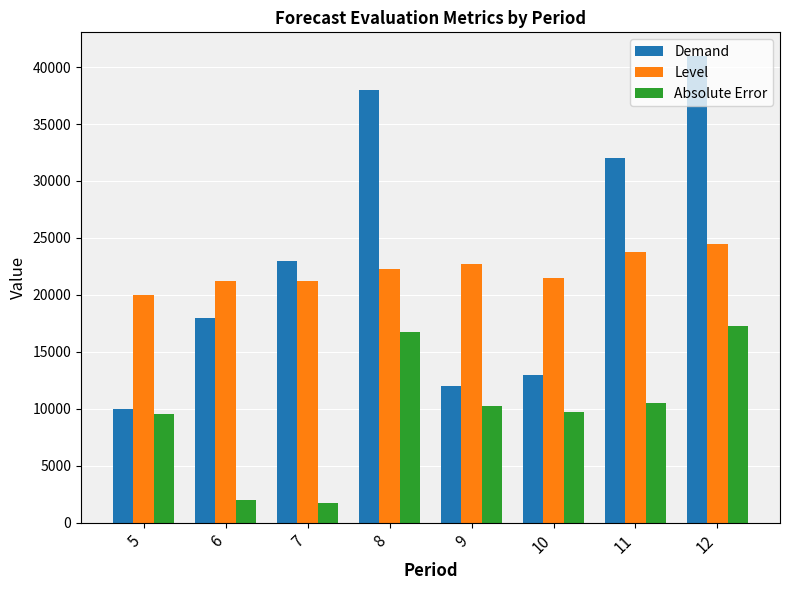

At which label does Level reach its minimum?

5